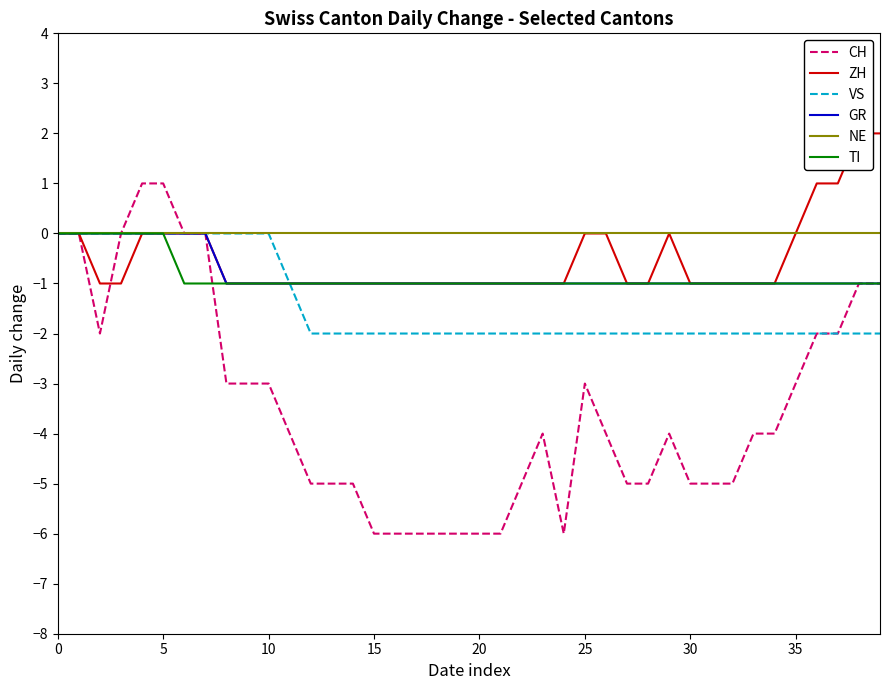

What is the sum of all ZH values?

-20